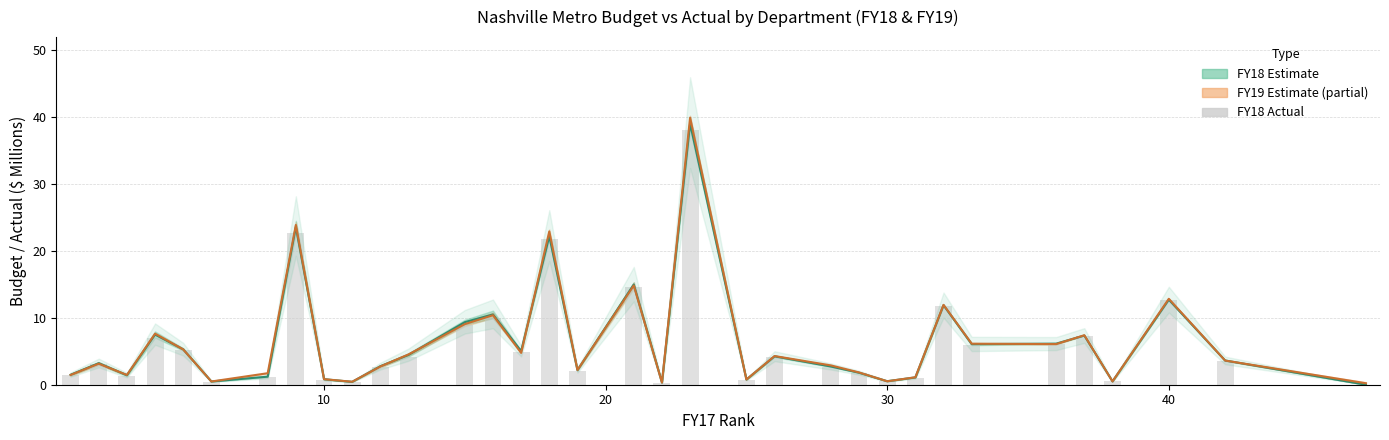

What is the spread (max minus min) of values at 10?

0.2